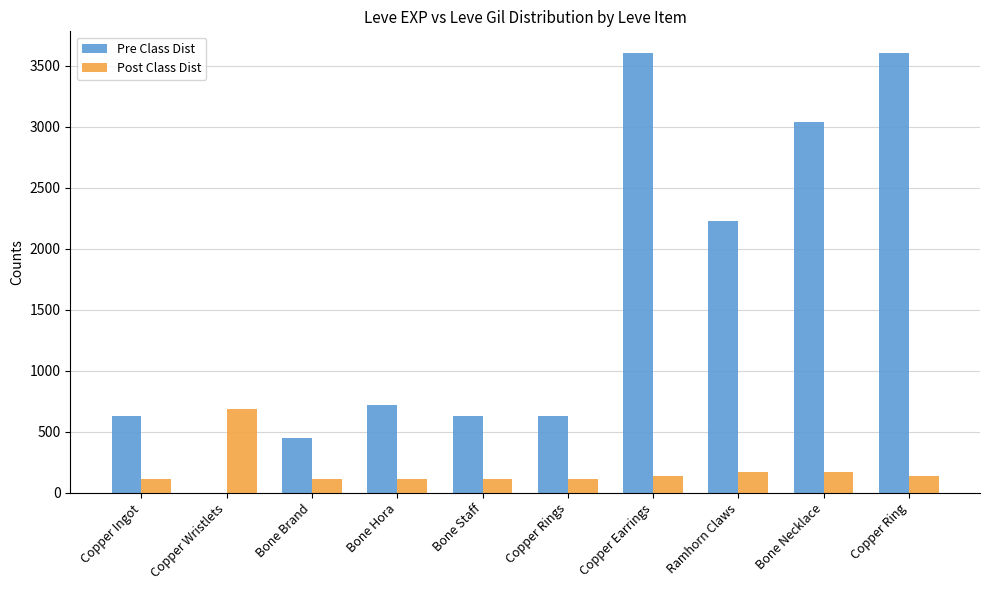

What is the approximate value of Post Class Dist at Copper Rings, to the nearest 10?

110